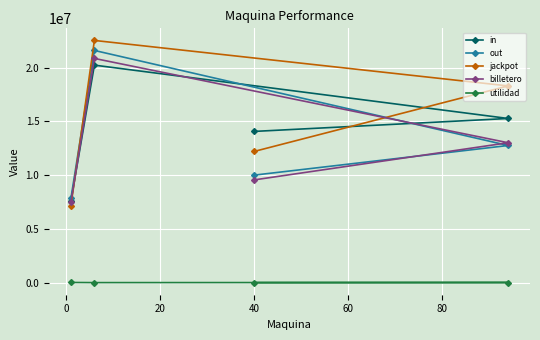

At how many categories does at least one series exceed 3478019?

4